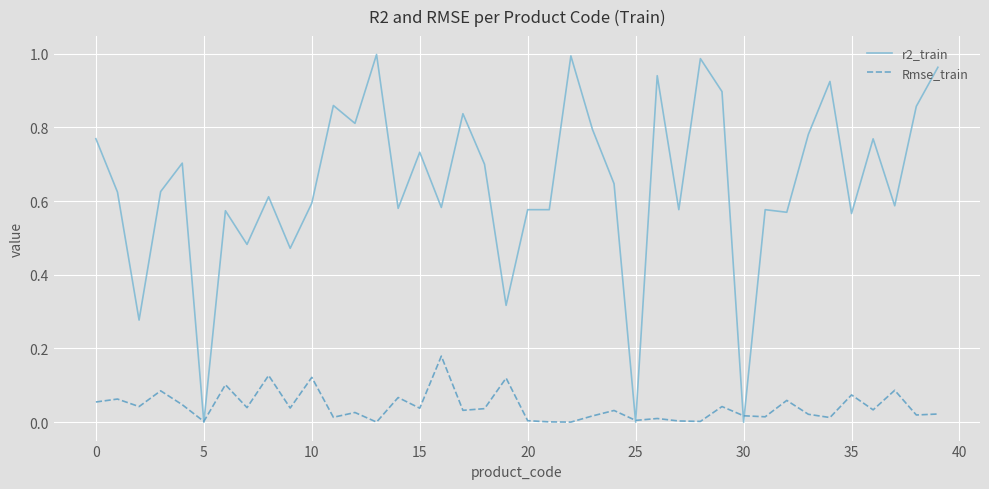

List the series in order of their overall mean, highest first.

r2_train, Rmse_train